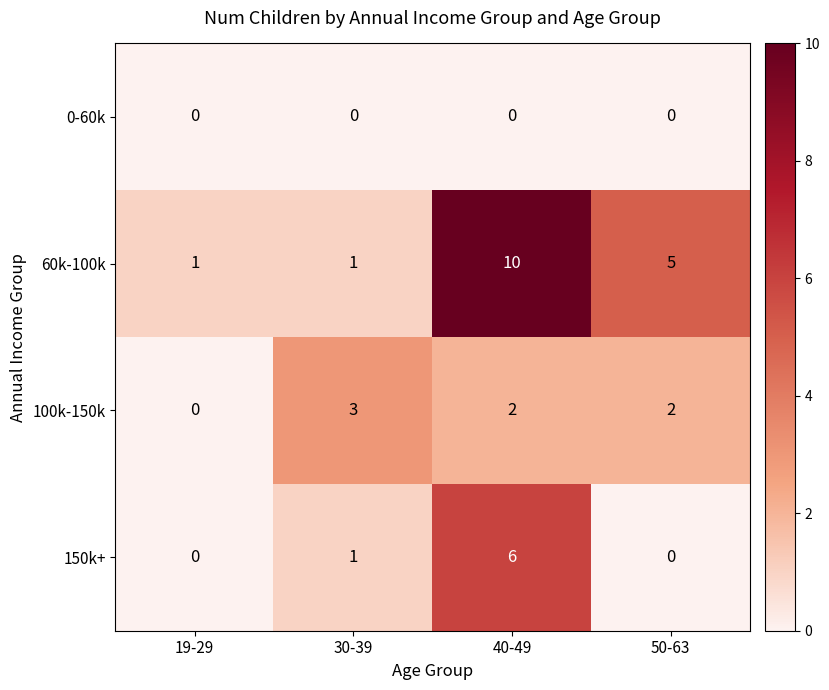

How many values in the 150k+ series are below 1?

2